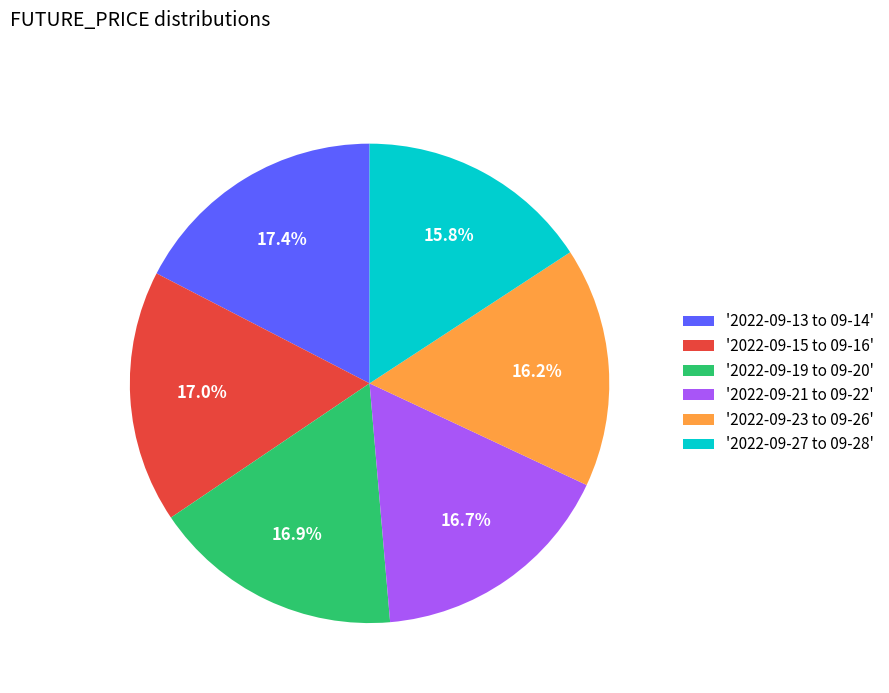

Which has a higher value, '2022-09-27 to 09-28' or '2022-09-15 to 09-16'?

'2022-09-15 to 09-16'